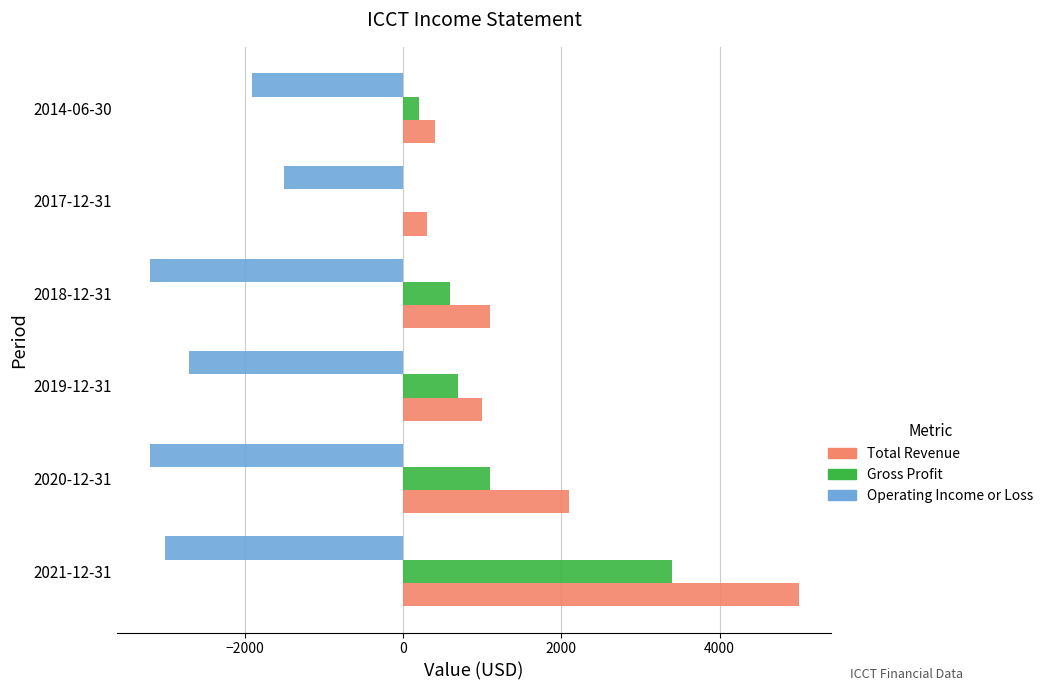

At which label is Gross Profit closest to 1700?

2020-12-31